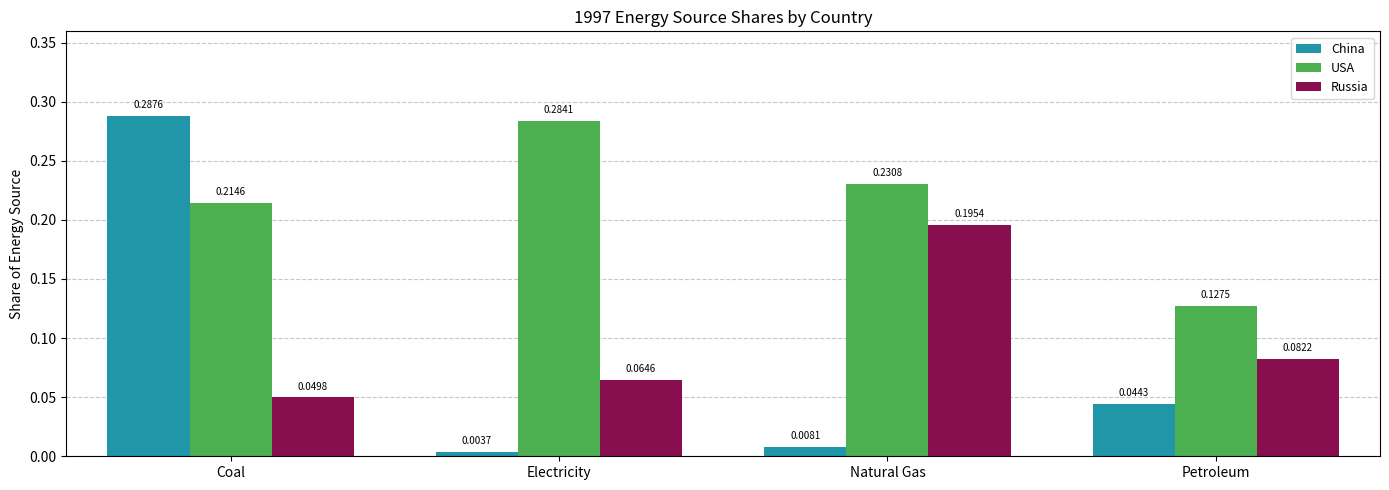

What is the label of the 3rd bar from the right?

Electricity